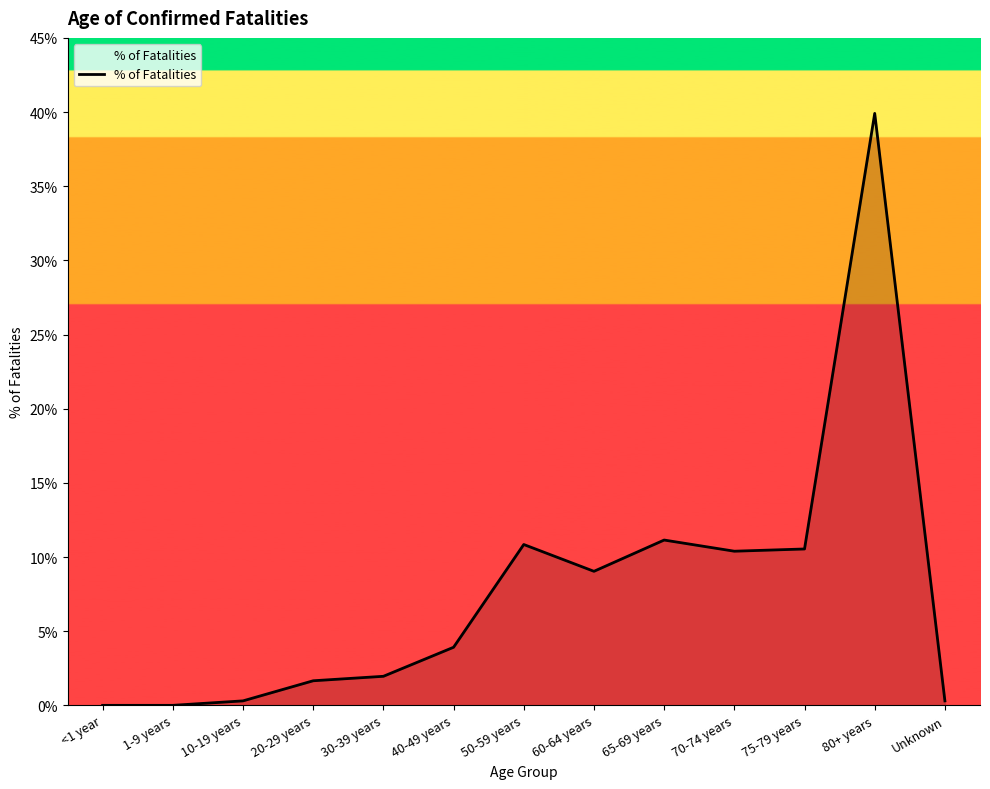

Does the chart have visible grid lines?

No